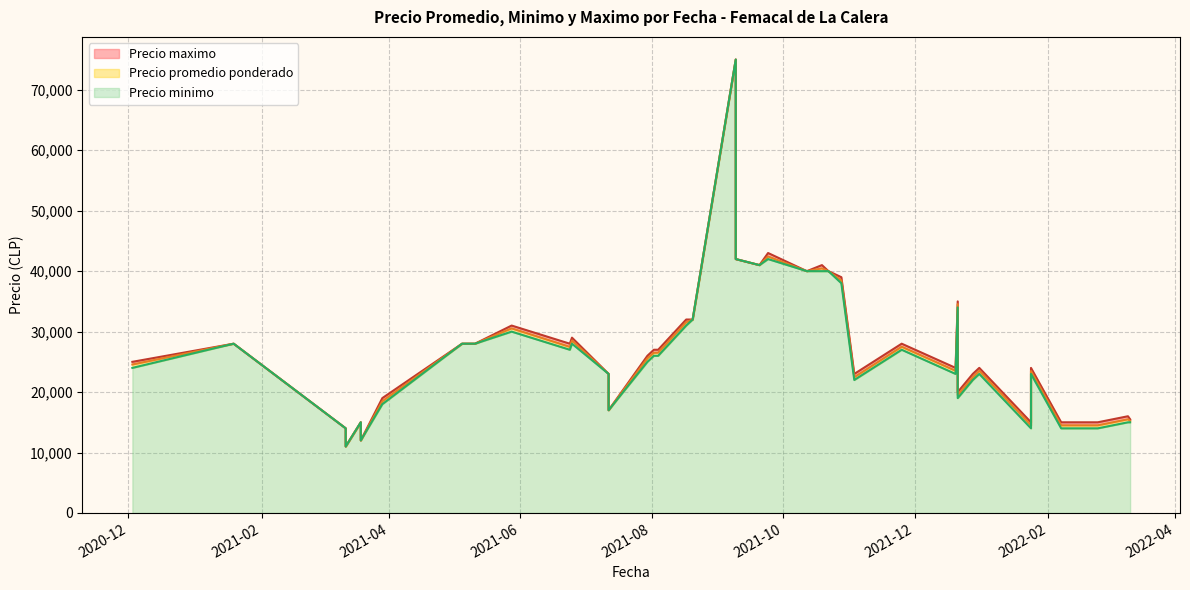

What is the minimum value for Precio promedio ponderado?

11000